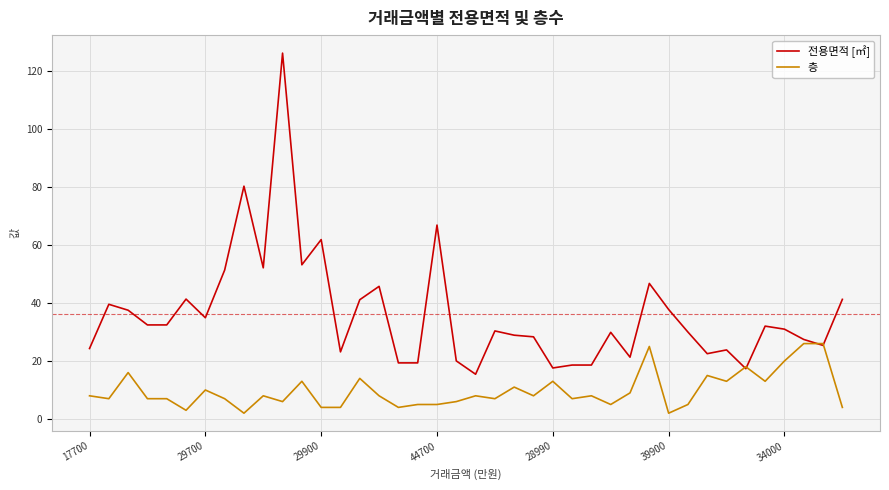

What is the minimum value for 전용면적 [㎡]?

15.4